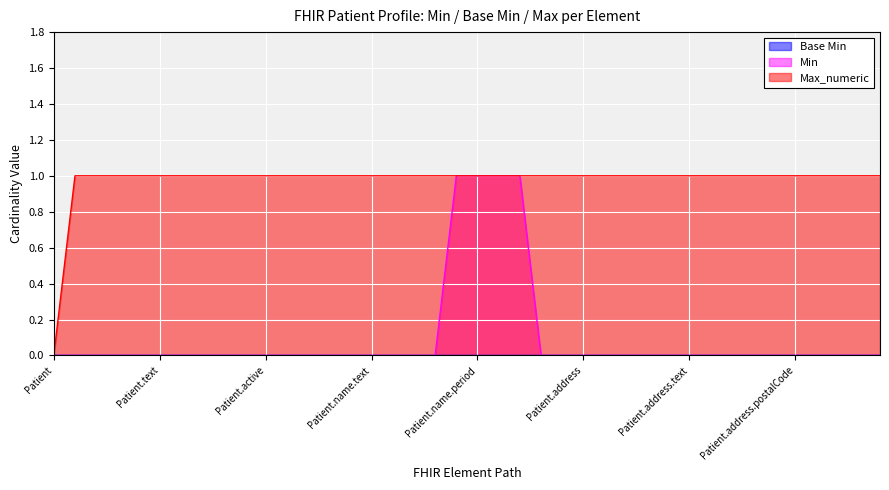

Which series has the largest total across all categories?

Max_numeric